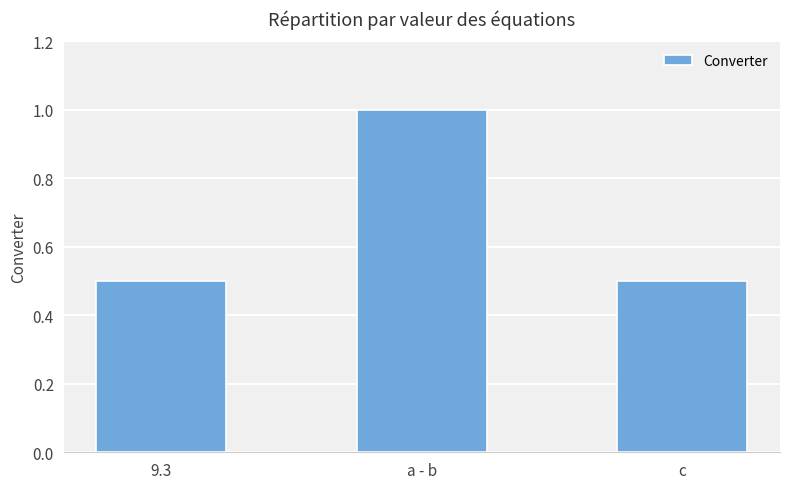

What position from the left is 9.3?

1